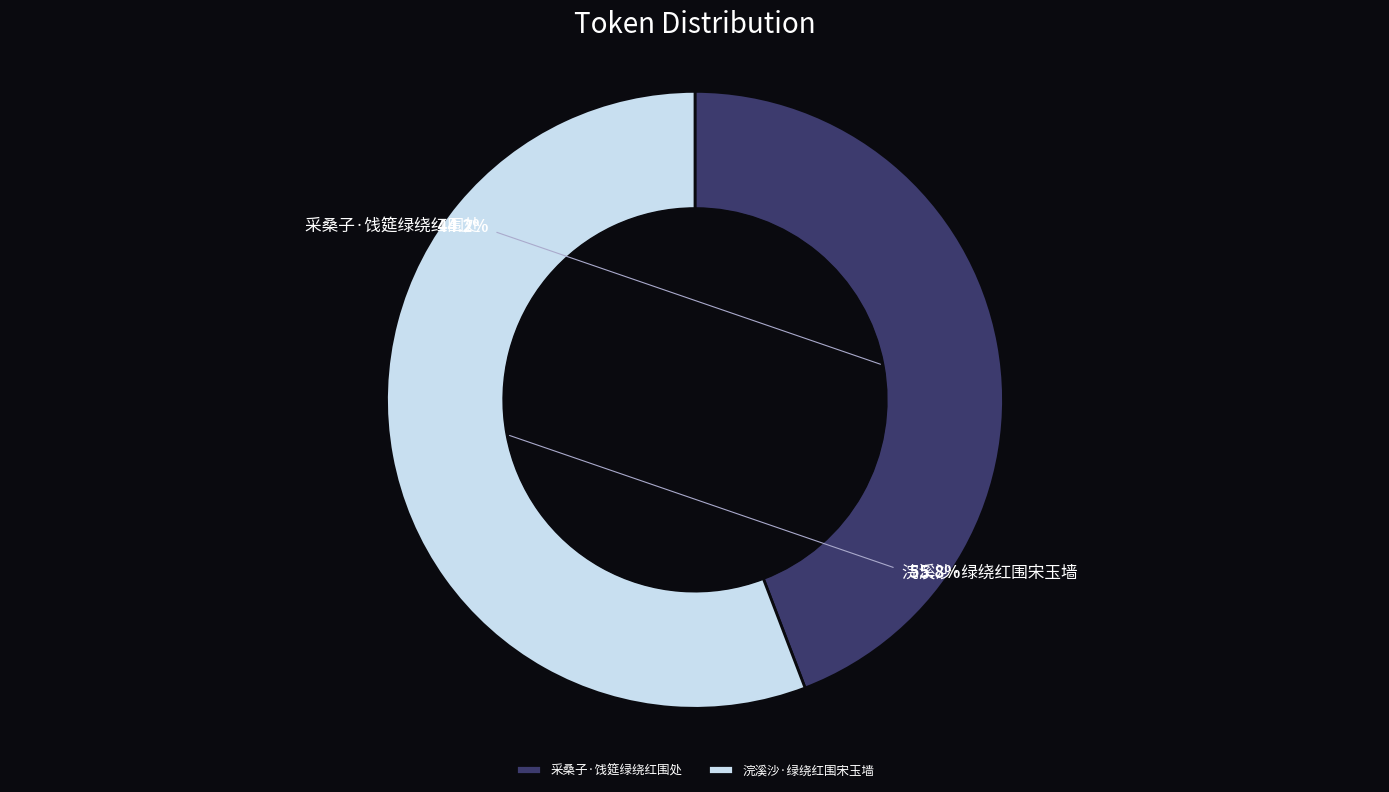

The 采桑子·饯筵绿绕红围处 slice represents 44% of the pie. True or false?

True